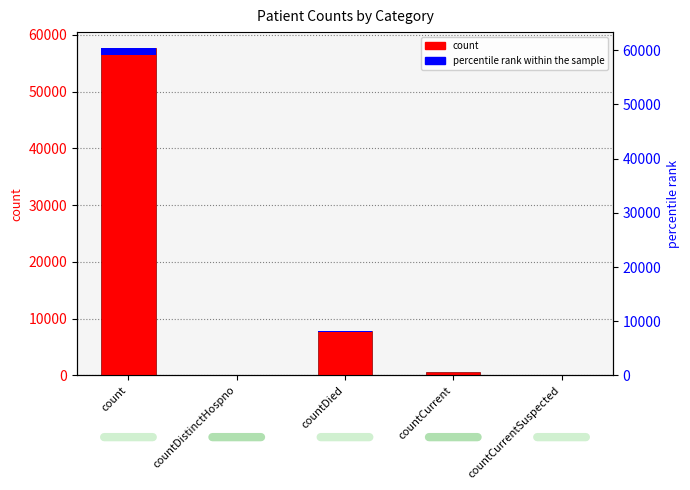

True or false: percentile rank within the sample has a value of 392.2 at count.

False